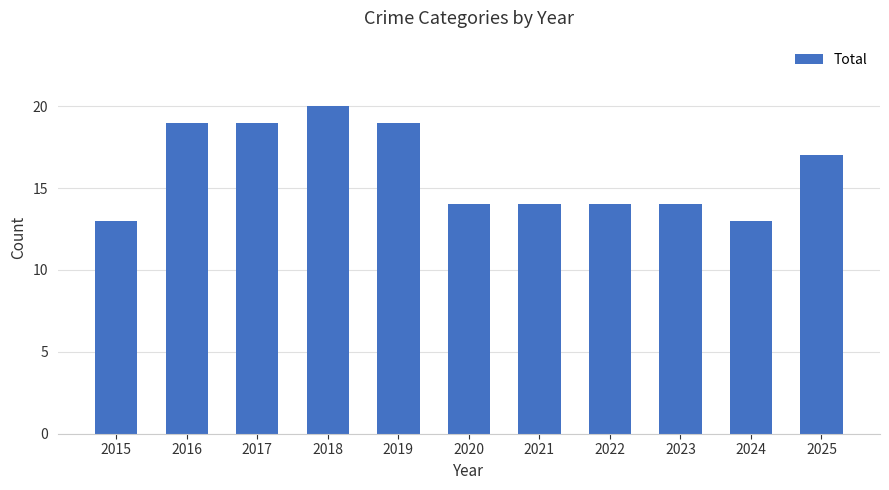

How many categories are shown in the chart?

11